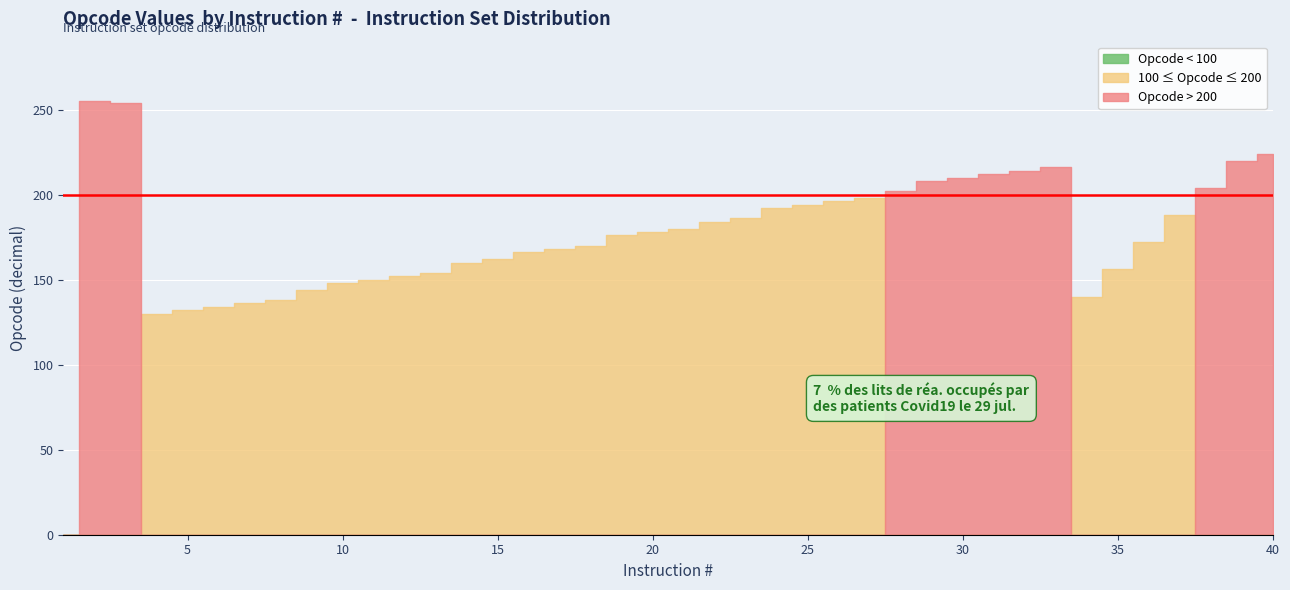

How many data points are above 178?

19